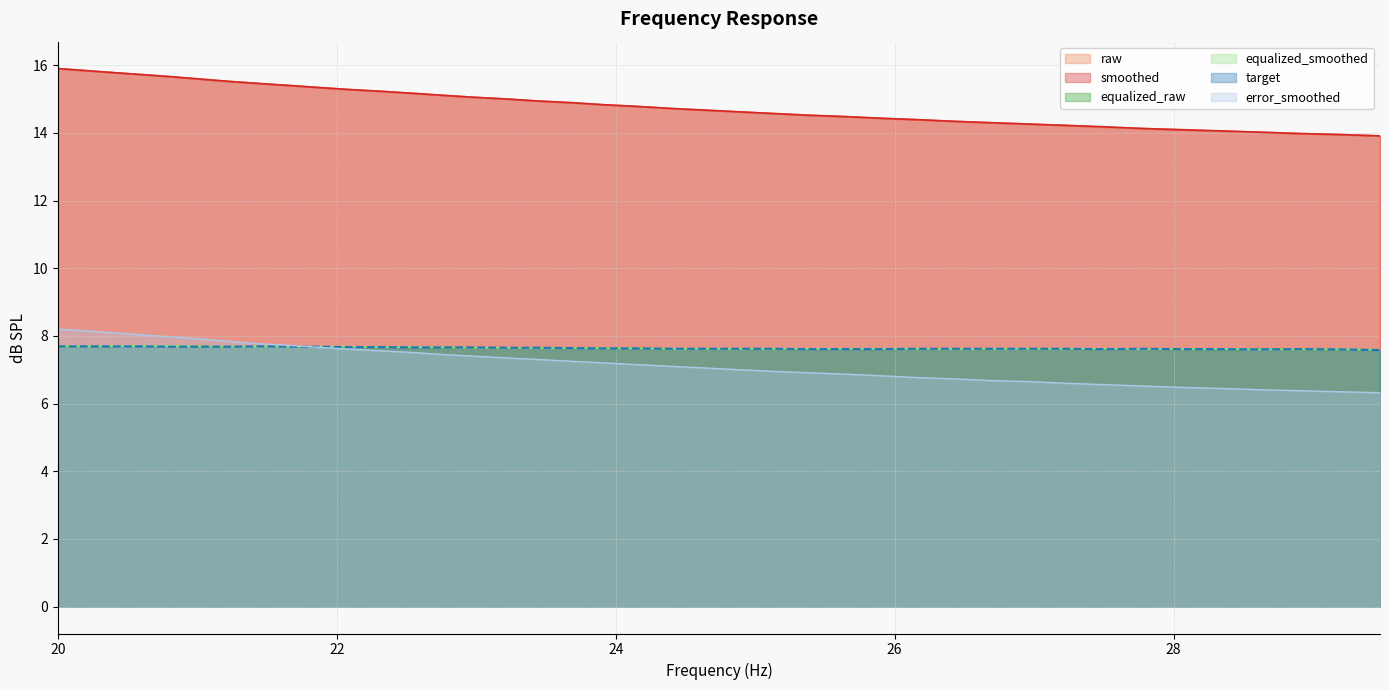

What is the smallest value displayed?

6.3